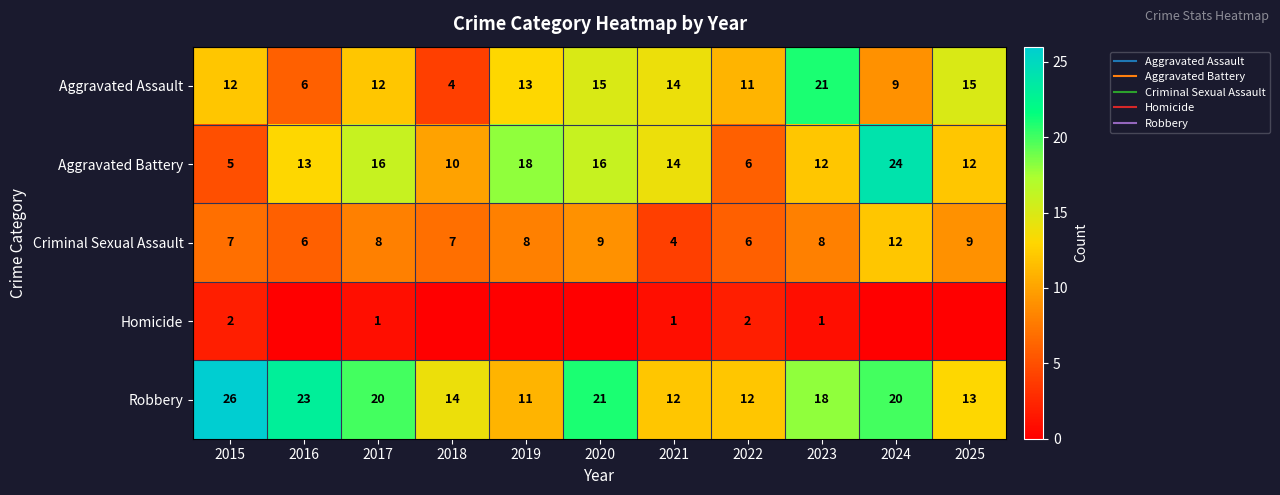

List the series in order of their peak value, lowest first.

Homicide, Criminal Sexual Assault, Aggravated Assault, Aggravated Battery, Robbery